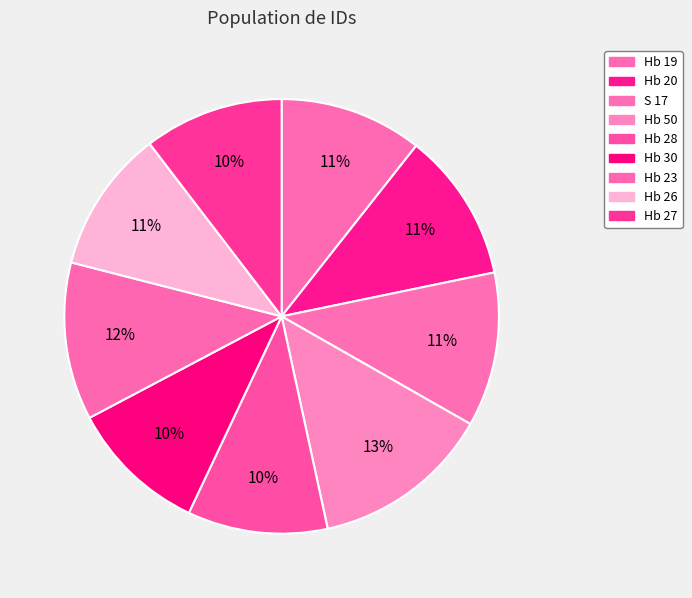

How many slices are in this pie chart?

9